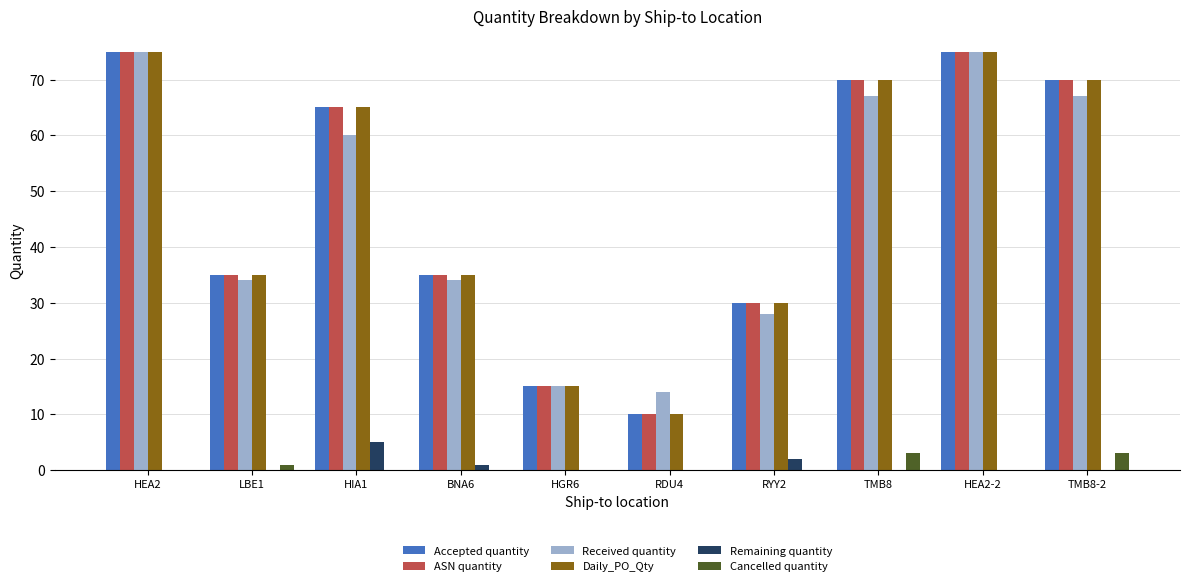

What is the greatest value displayed?

75